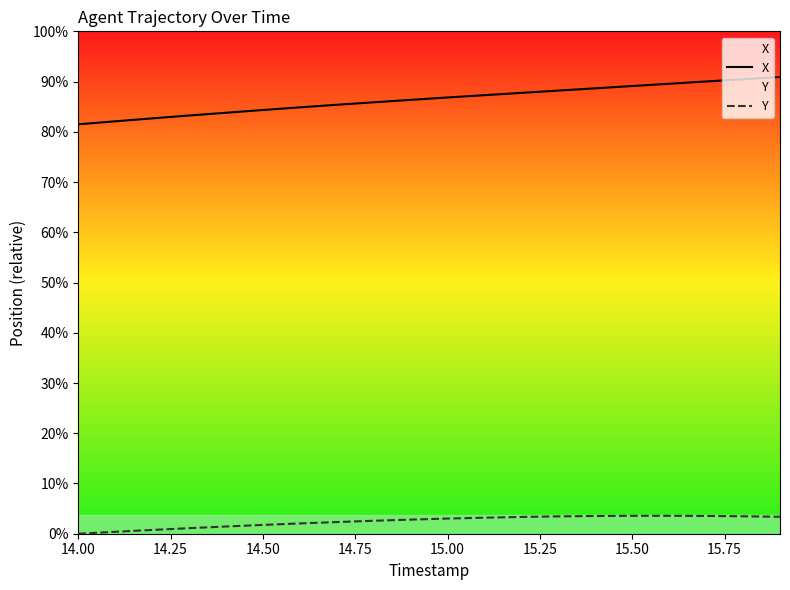

How many interior local peaks does the Y series have?

1